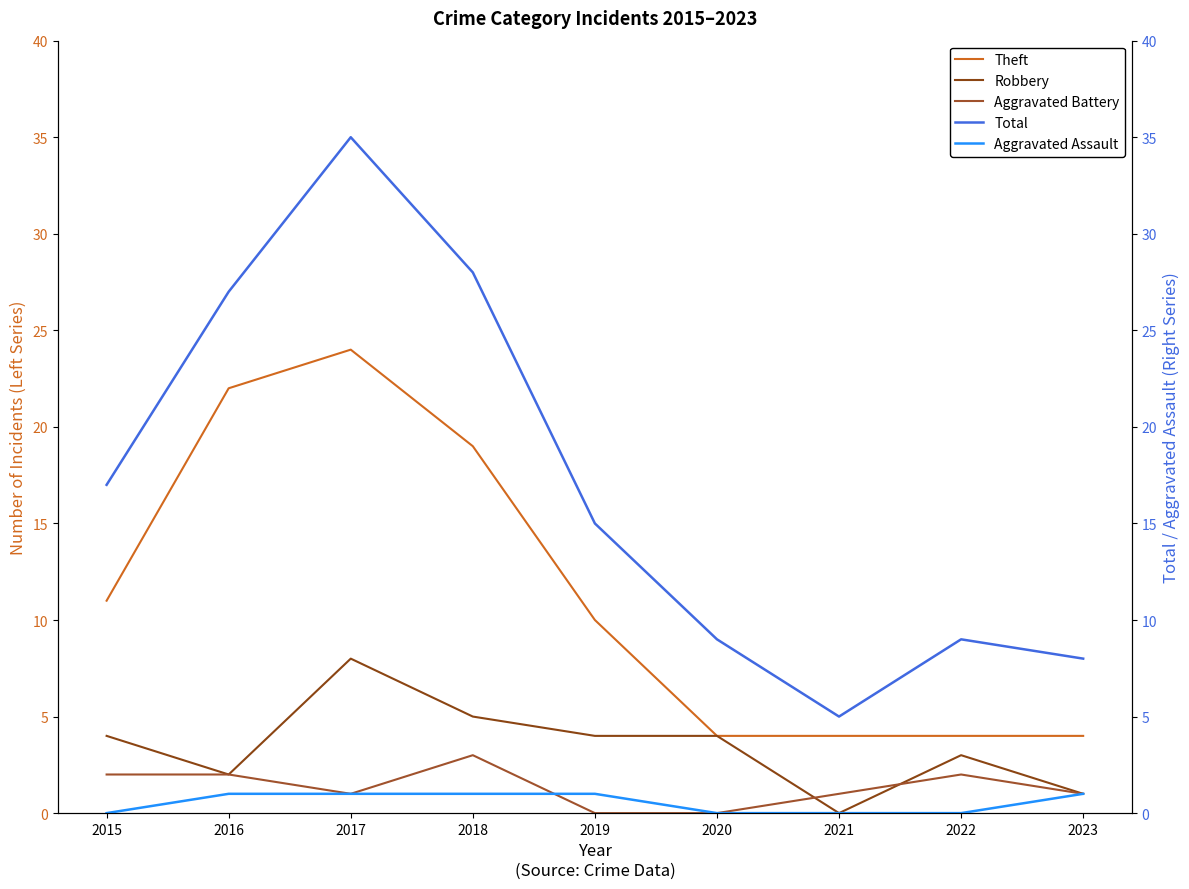

List the series in order of their peak value, lowest first.

Aggravated Assault, Aggravated Battery, Robbery, Theft, Total